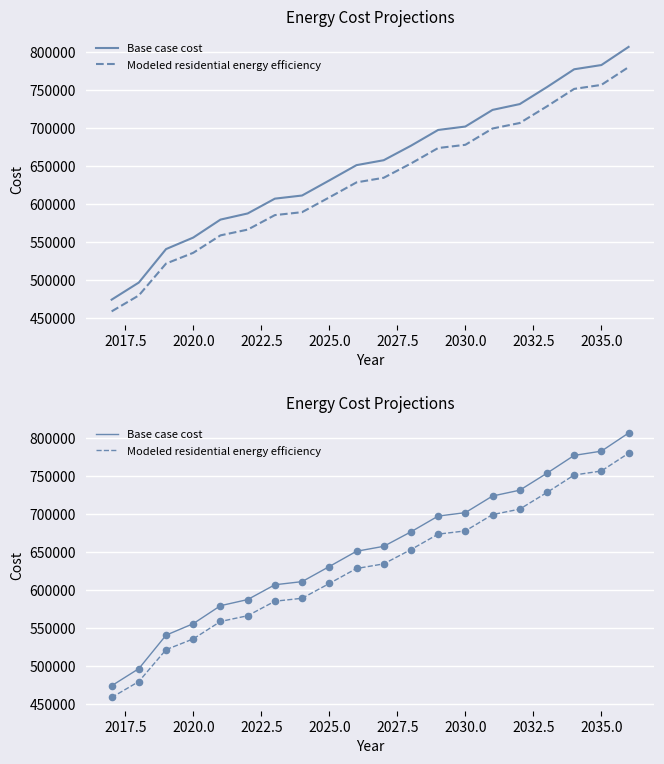

Which series reaches the minimum Y coordinate?

Modeled residential energy efficiency